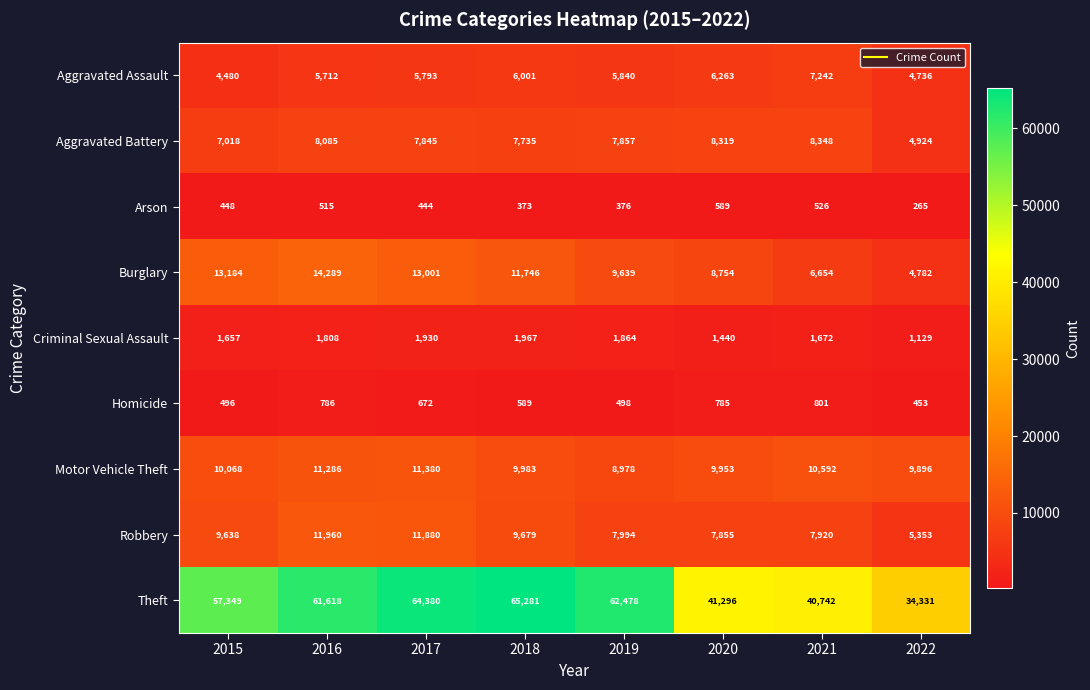

Which series has the largest range (max minus min)?

Theft